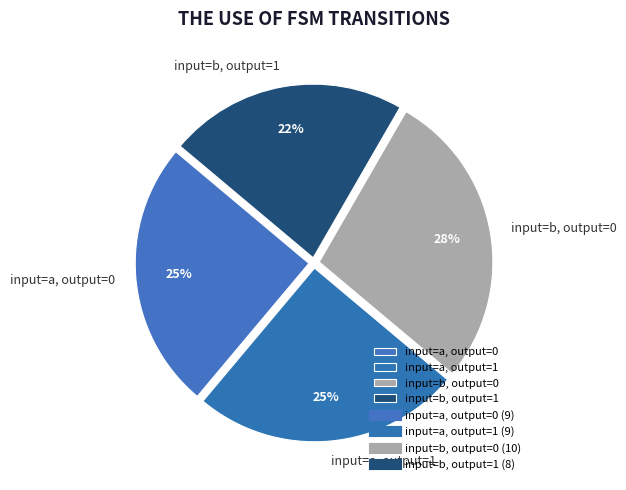

Does input=b, output=1 account for over 50% of the chart?

No